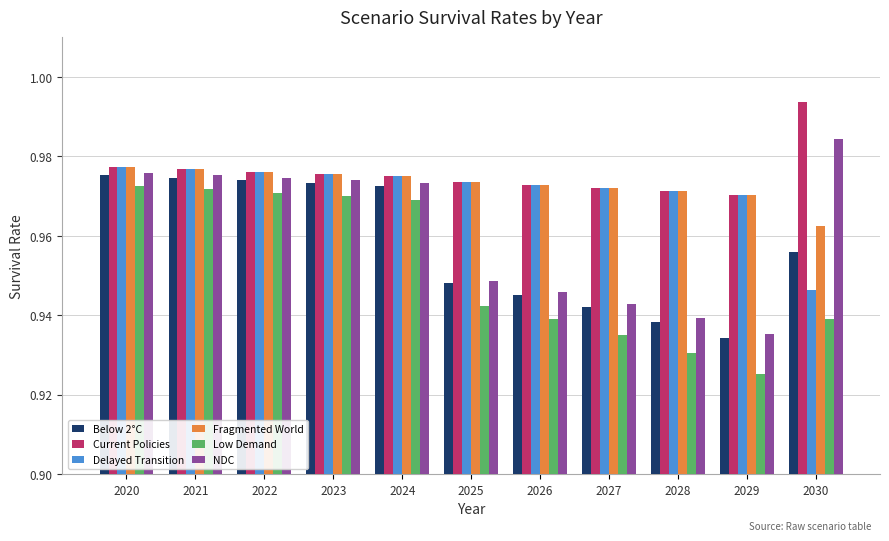

Is it true that Delayed Transition equals 1.5 at 2024?

False